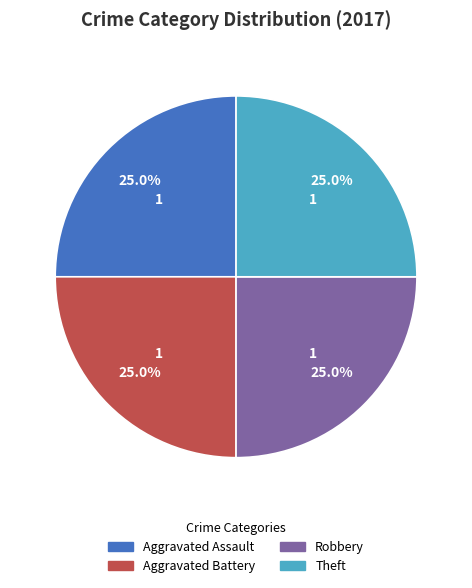

Is there any slice that represents more than half of the pie?

No